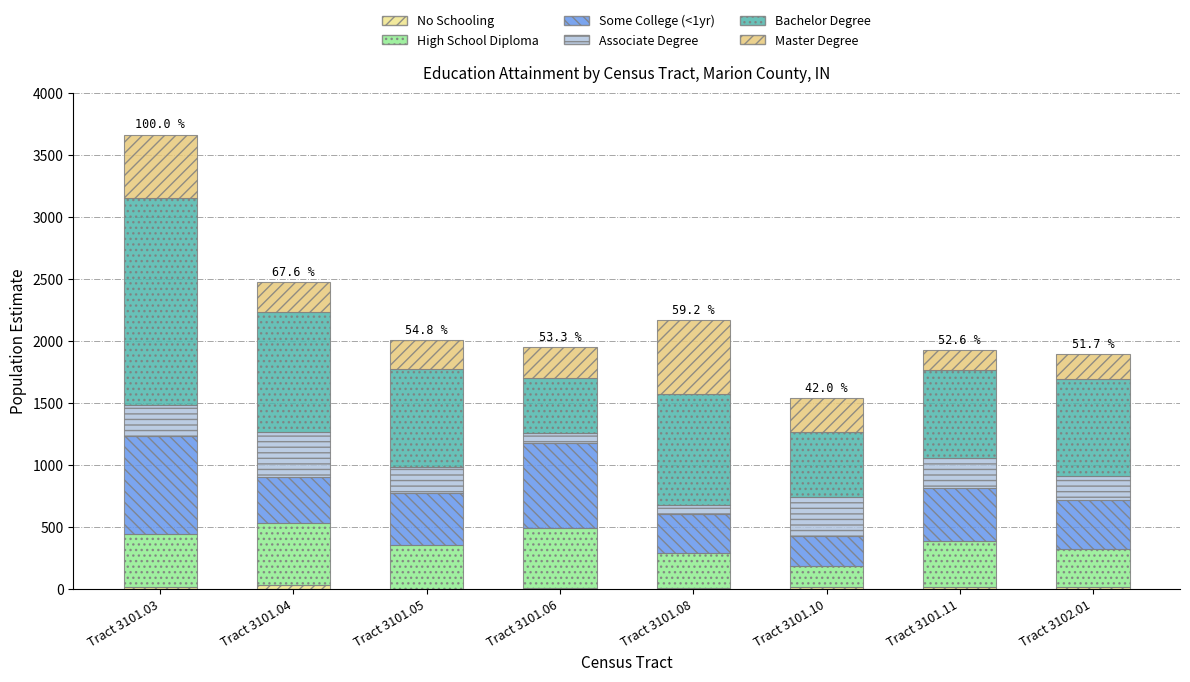

At Tract 3102.01, list the series in order from largest to smallest.

Bachelor Degree, Some College (<1yr), High School Diploma, Master Degree, Associate Degree, No Schooling